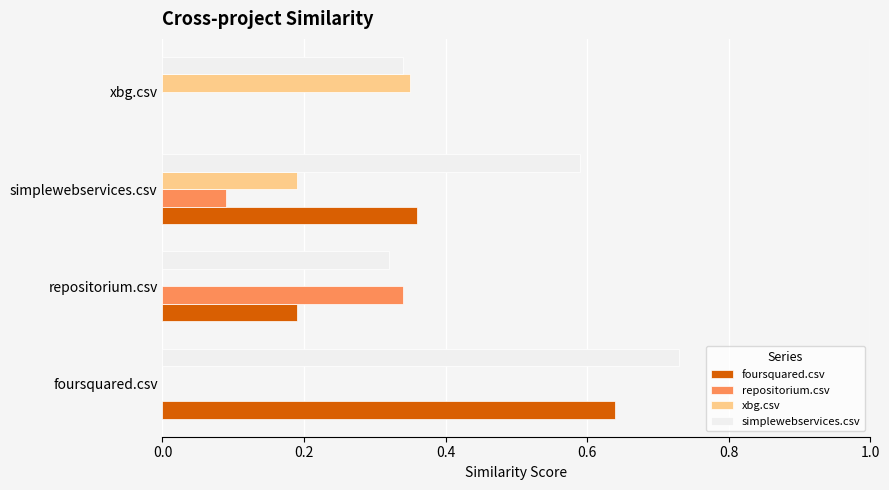

What is the sum of all foursquared.csv values?

1.2